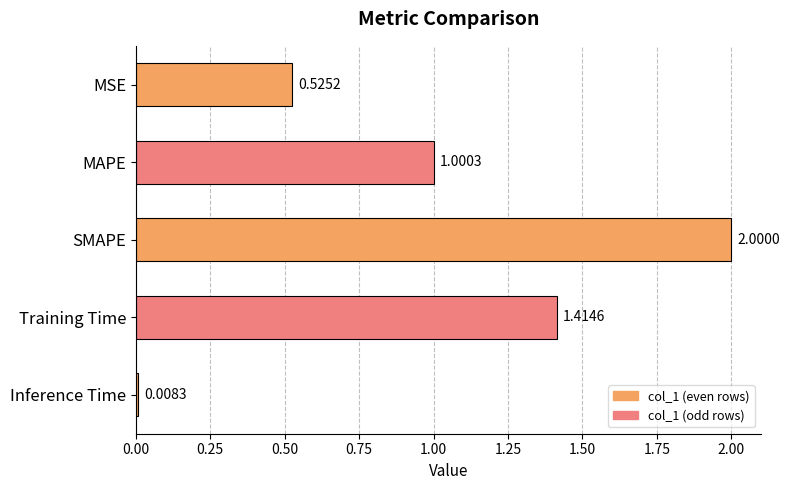

What is the average value?

1.0